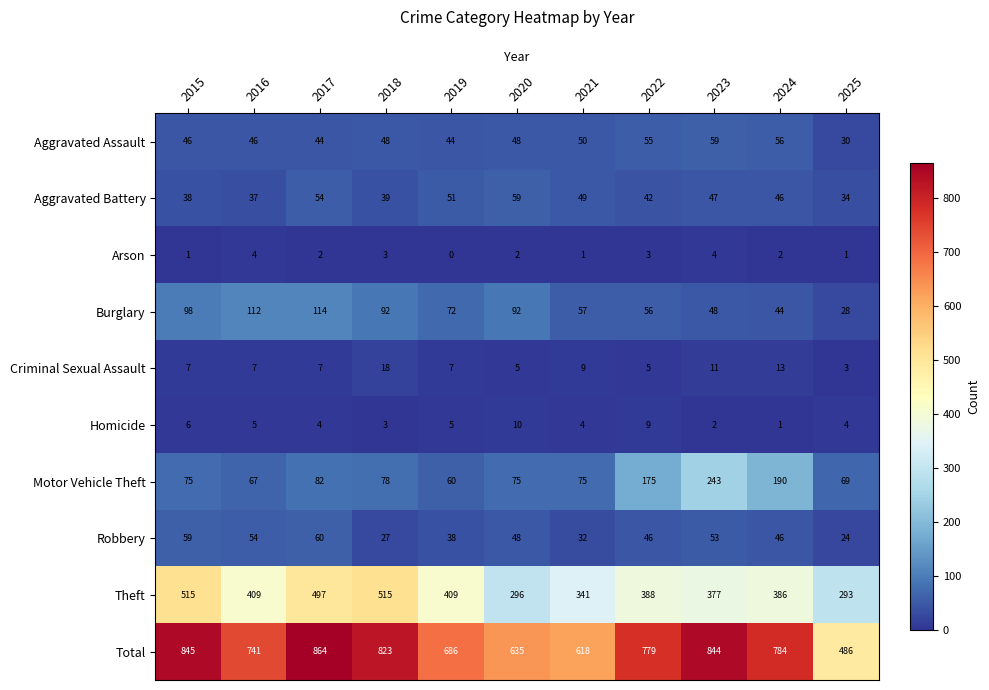

At how many categories does at least one series exceed 396?

11